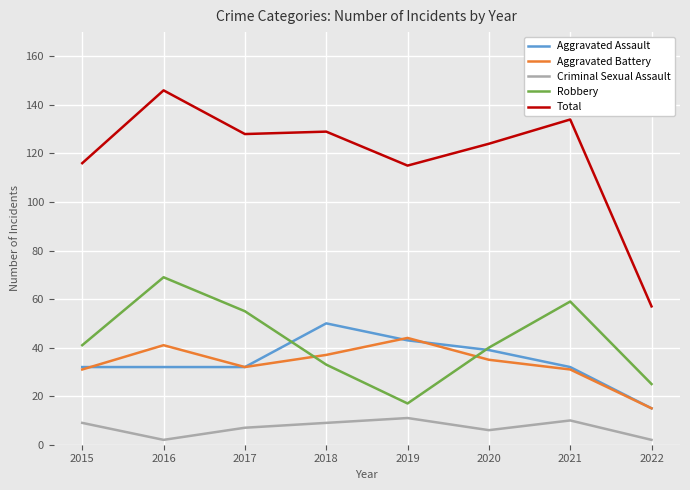

True or false: Robbery has more than 1 interior local peaks.

True